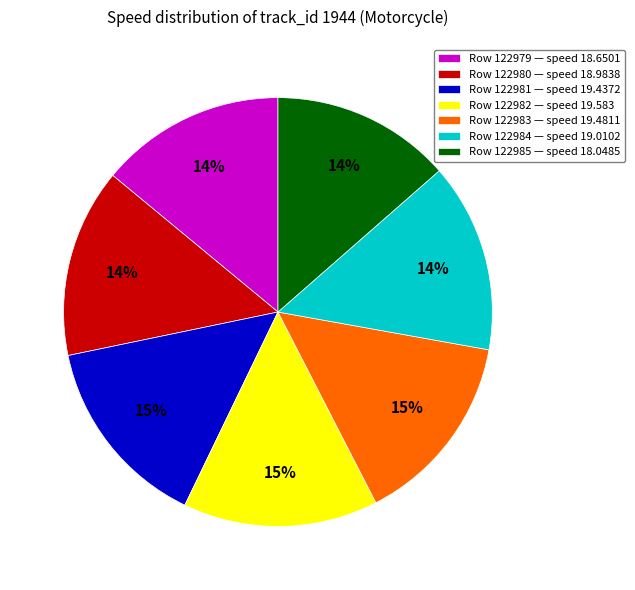

Does any single category account for the majority?

No